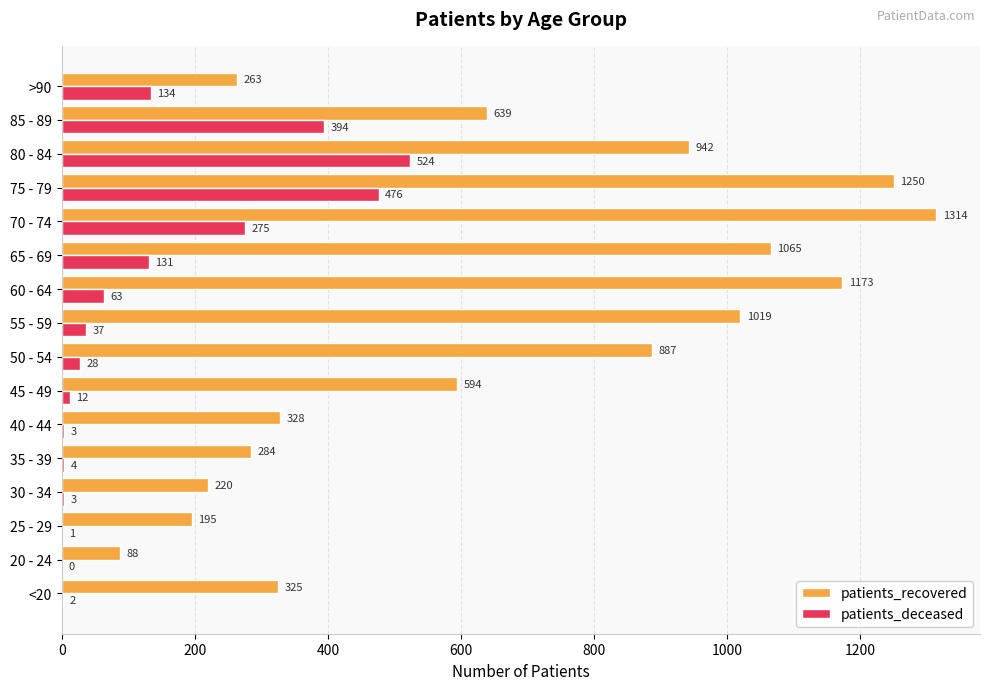

What is the approximate value of patients_recovered at 70 - 74, to the nearest 100?

1300